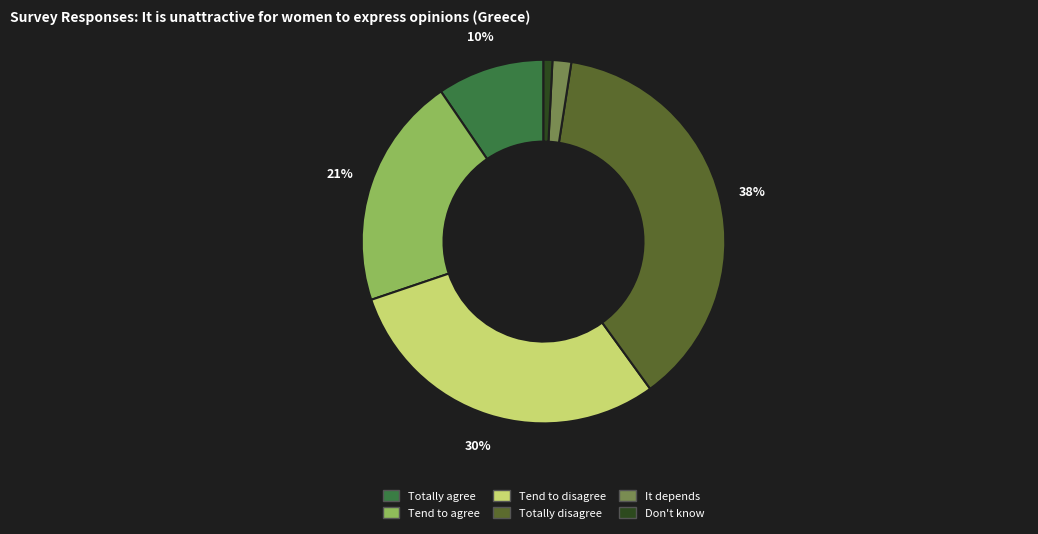

What percentage is the Totally agree slice, to the nearest percent?

10%